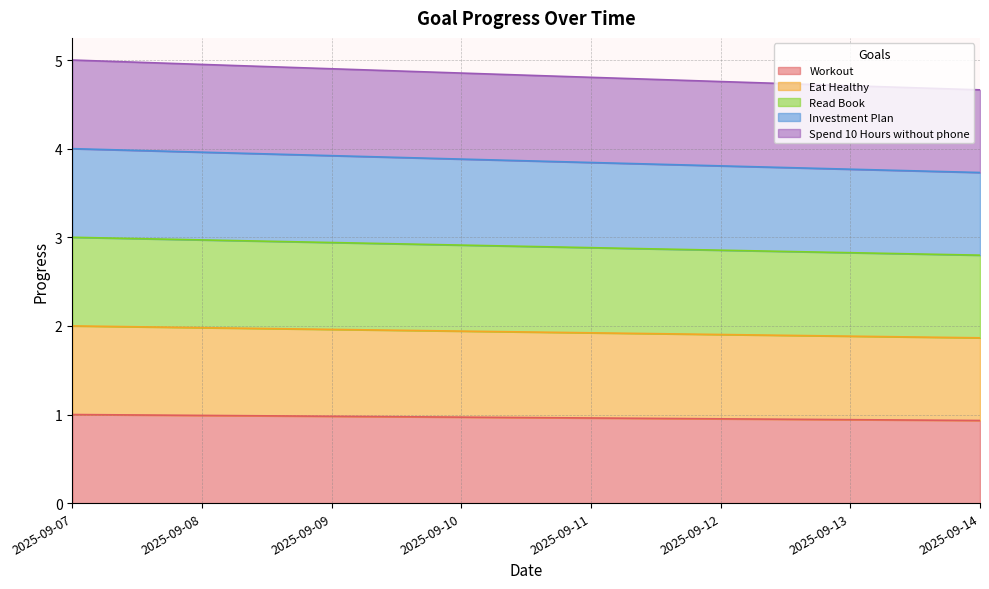

Which series has the largest total across all categories?

Spend 10 Hours without phone